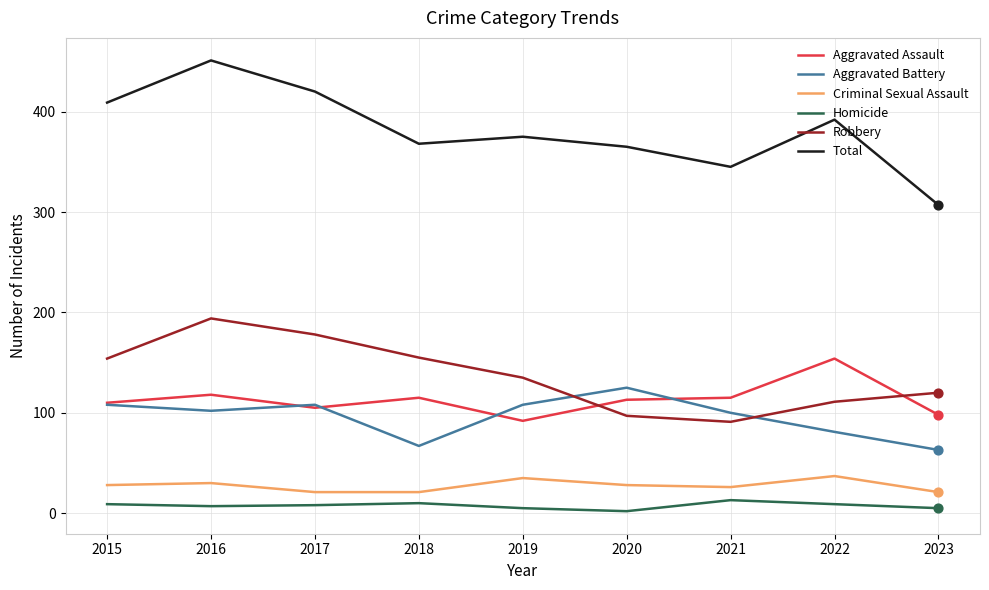

What are all the series names shown in the legend?

Aggravated Assault, Aggravated Battery, Criminal Sexual Assault, Homicide, Robbery, Total